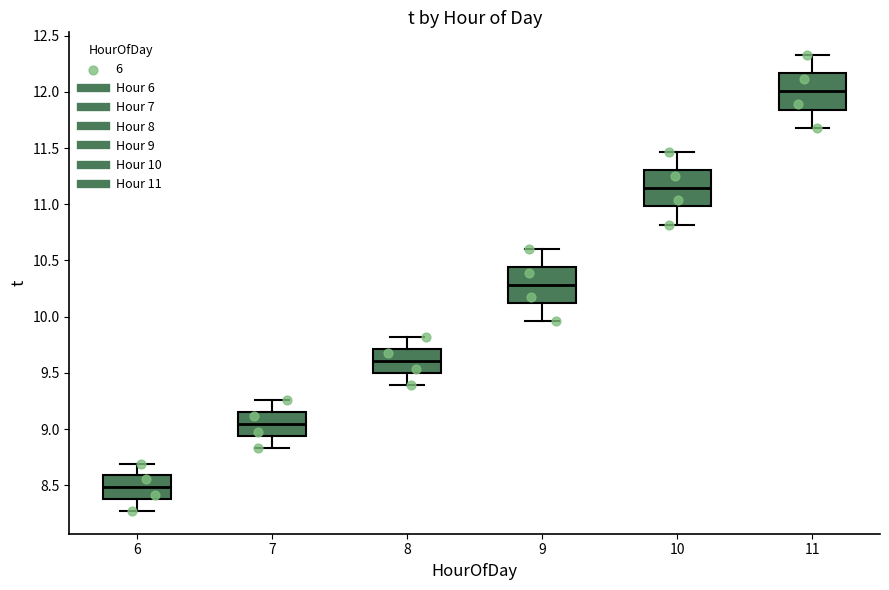

Reading left to right, transcribe this box plot: for each box, give where its median line is, the range the box spans, and where its two whiskers end, as read against the y-axis. The values are not printed on the chart, so give them approximately, as read against the axis.

6: median 8.50, box 8.40 to 8.60, whiskers 8.25 to 8.70
7: median 9.05, box 8.95 to 9.15, whiskers 8.85 to 9.25
8: median 9.60, box 9.50 to 9.70, whiskers 9.40 to 9.80
9: median 10.30, box 10.10 to 10.45, whiskers 9.95 to 10.60
10: median 11.15, box 11.00 to 11.30, whiskers 10.80 to 11.45
11: median 12.00, box 11.85 to 12.15, whiskers 11.70 to 12.35